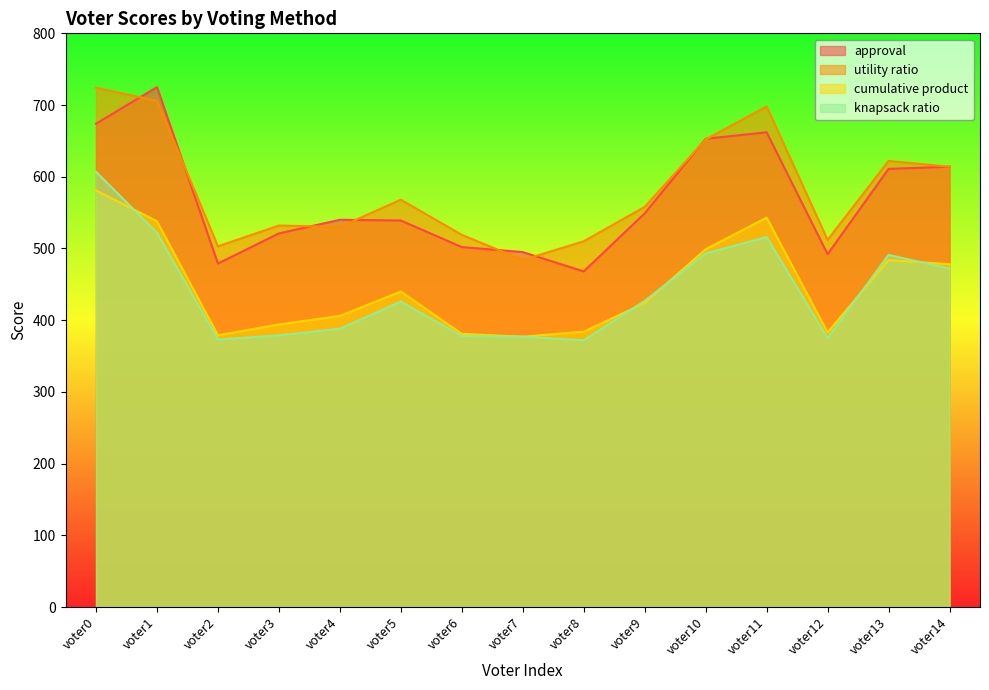

How many distinct data groups are displayed?

4